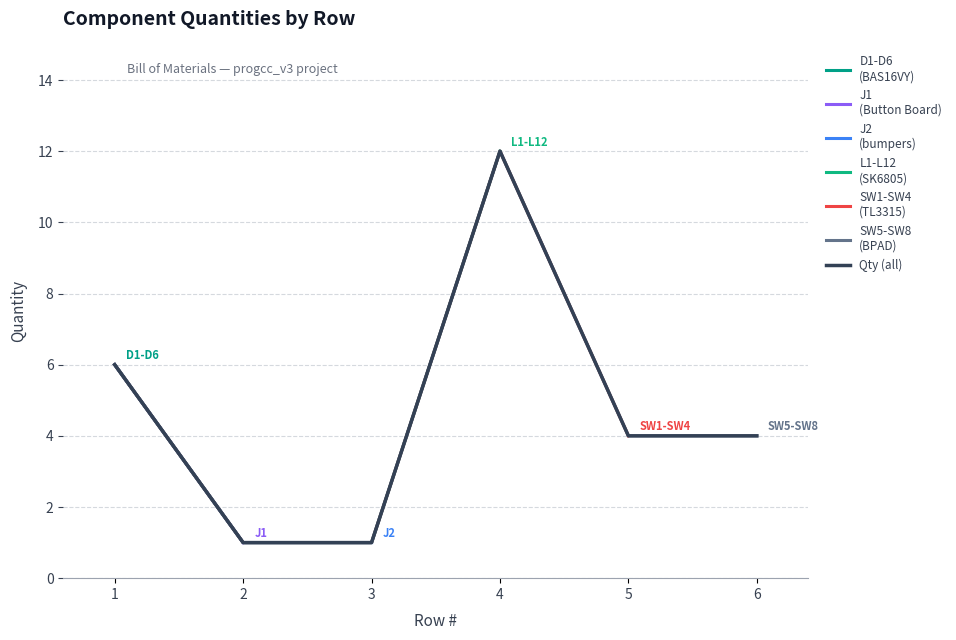

True or false: there are more than 2 points higher than both neighbors.

False